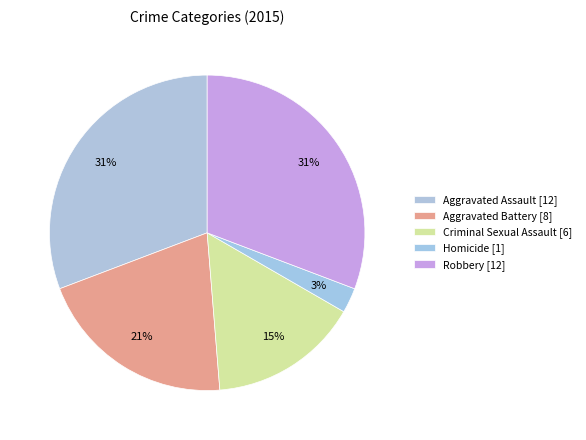

Count the number of slices in the pie.

5